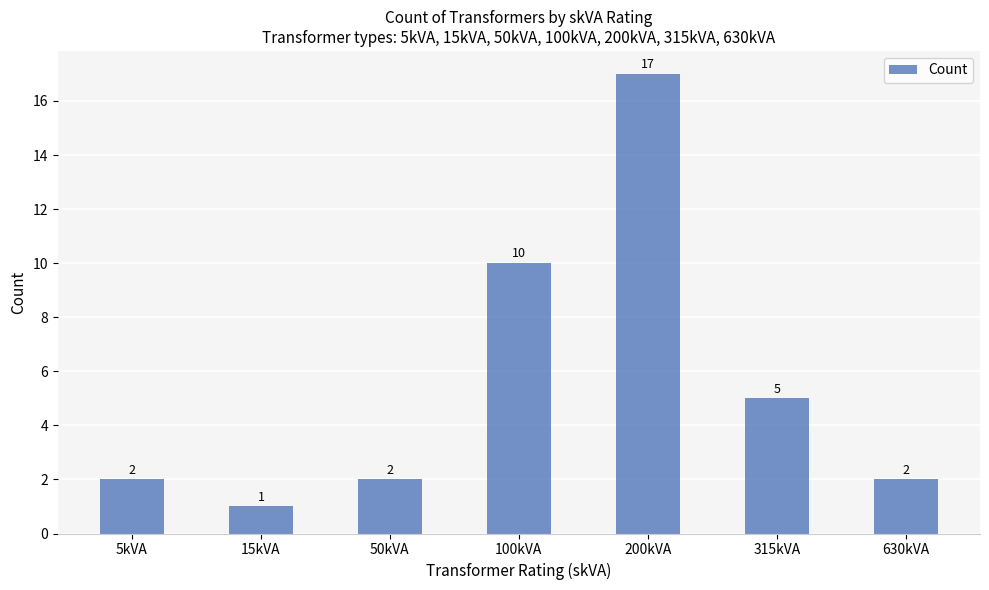

Where is the data nearest to the value 9?

100kVA